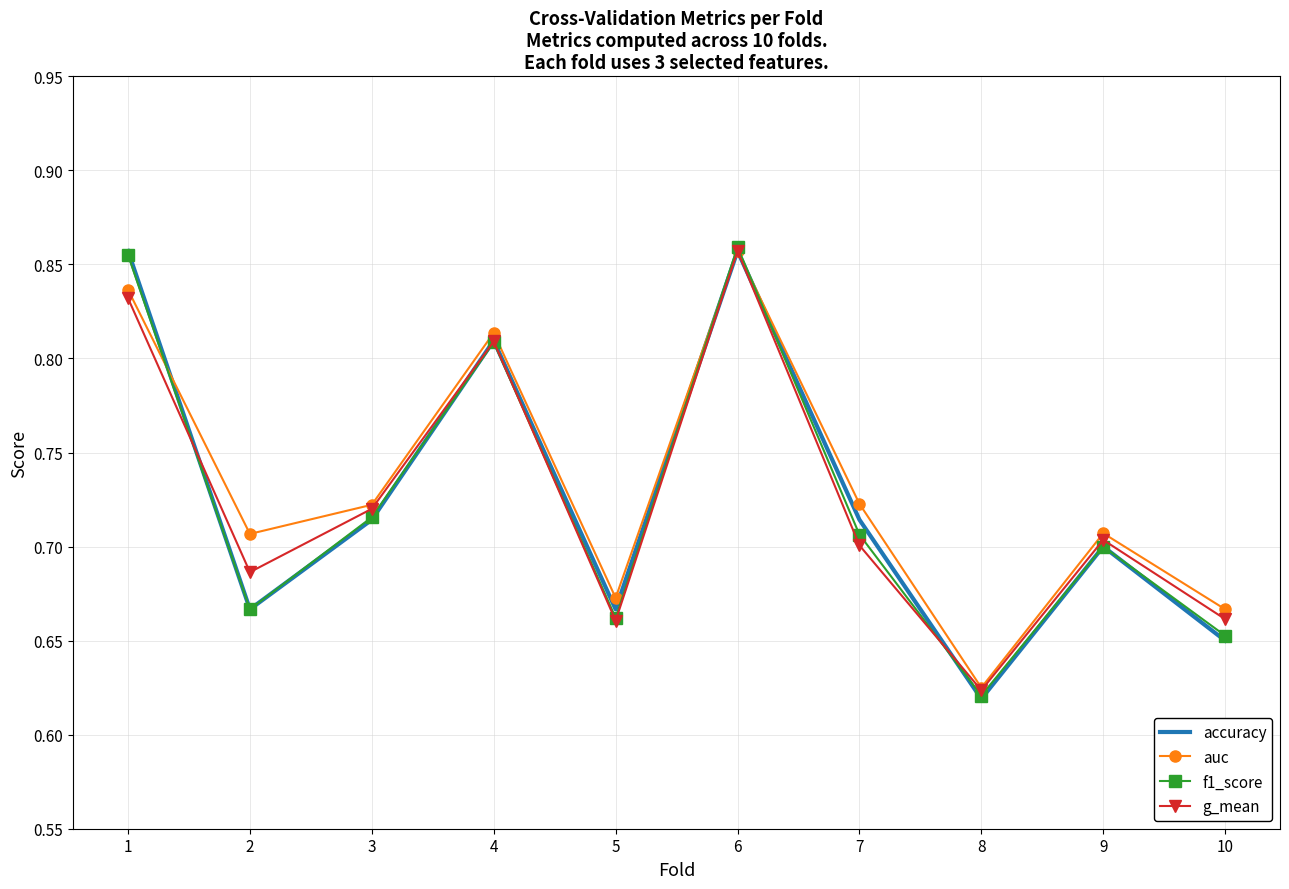

How many g_mean values are between 0 and 1?

10